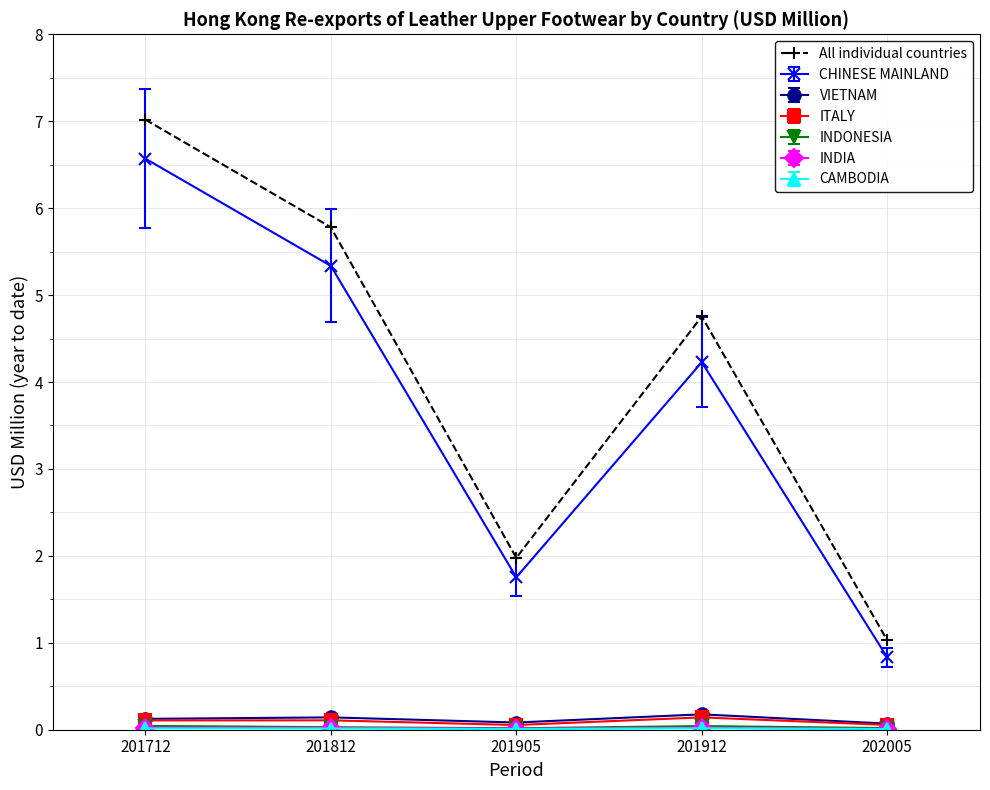

The All individual countries series shows 11.1 at 201712. True or false?

False